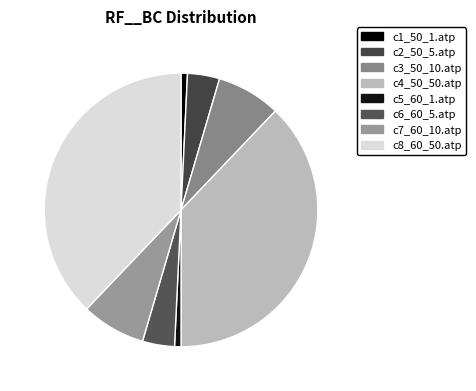

To the nearest percent, what portion does c5_60_1.atp represent?

1%